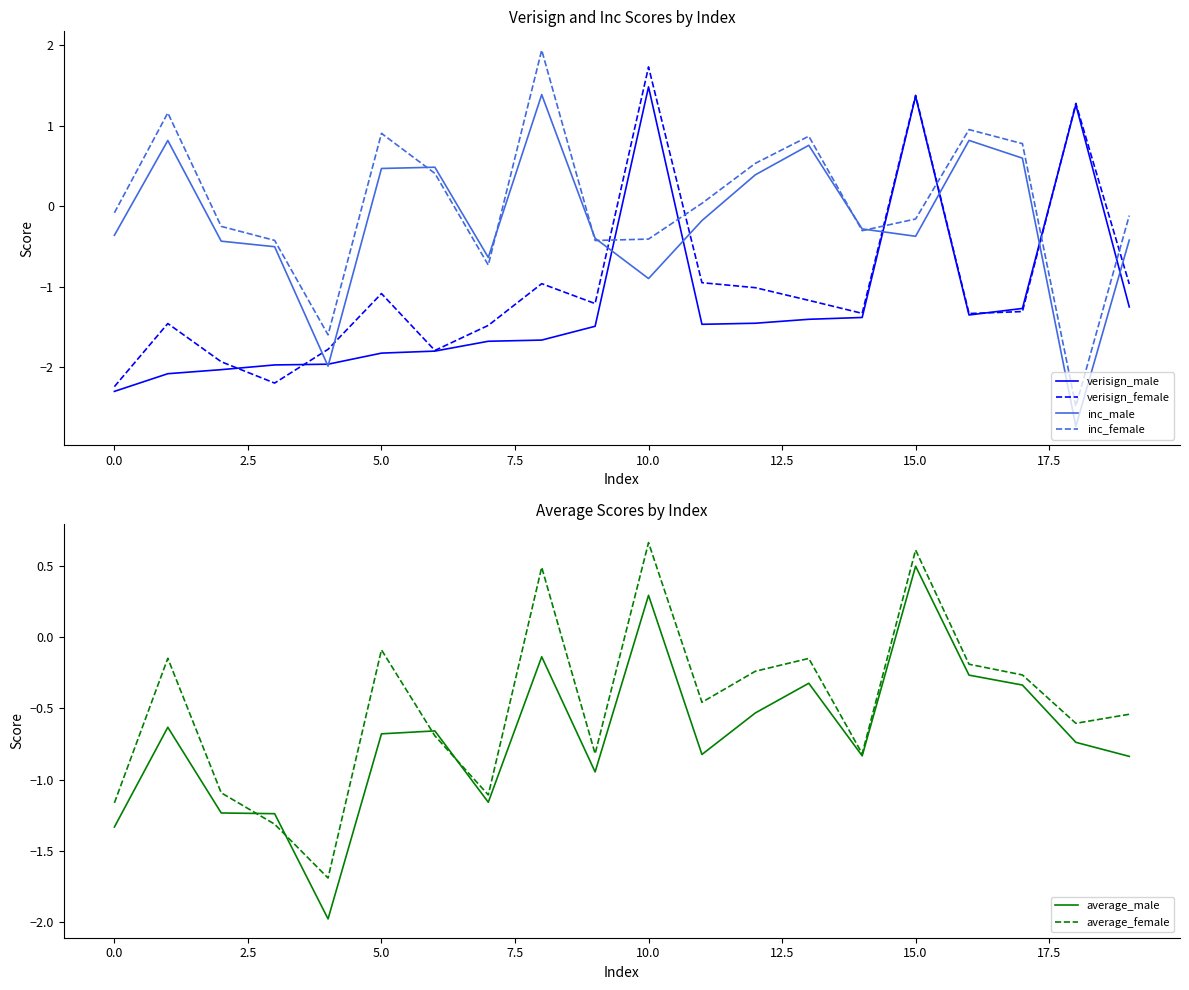

What is the minimum value for verisign_female?

-2.2